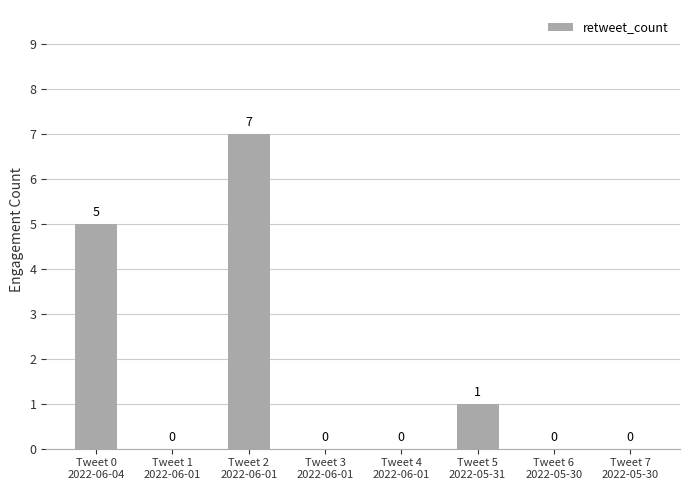

Reading right to left, what are all the values shown in this chart?

Tweet 7
2022-05-30=0	Tweet 6
2022-05-30=0	Tweet 5
2022-05-31=1	Tweet 4
2022-06-01=0	Tweet 3
2022-06-01=0	Tweet 2
2022-06-01=7	Tweet 1
2022-06-01=0	Tweet 0
2022-06-04=5